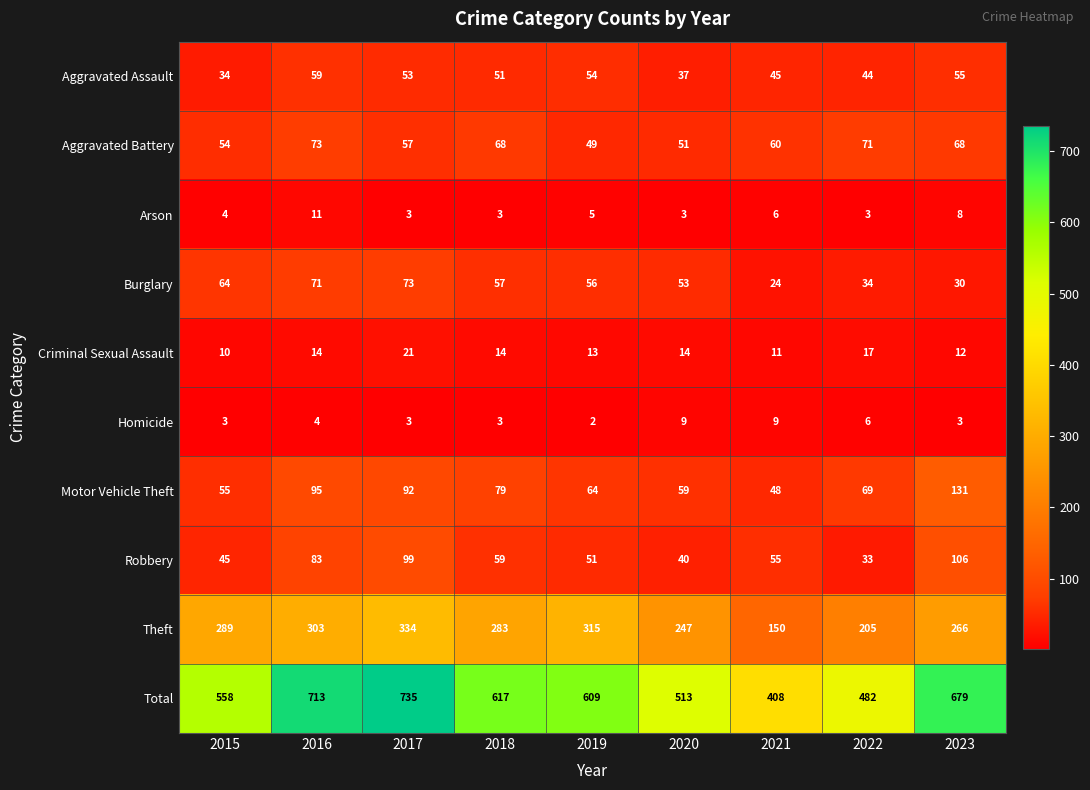

At how many categories does at least one series exceed 610?

4